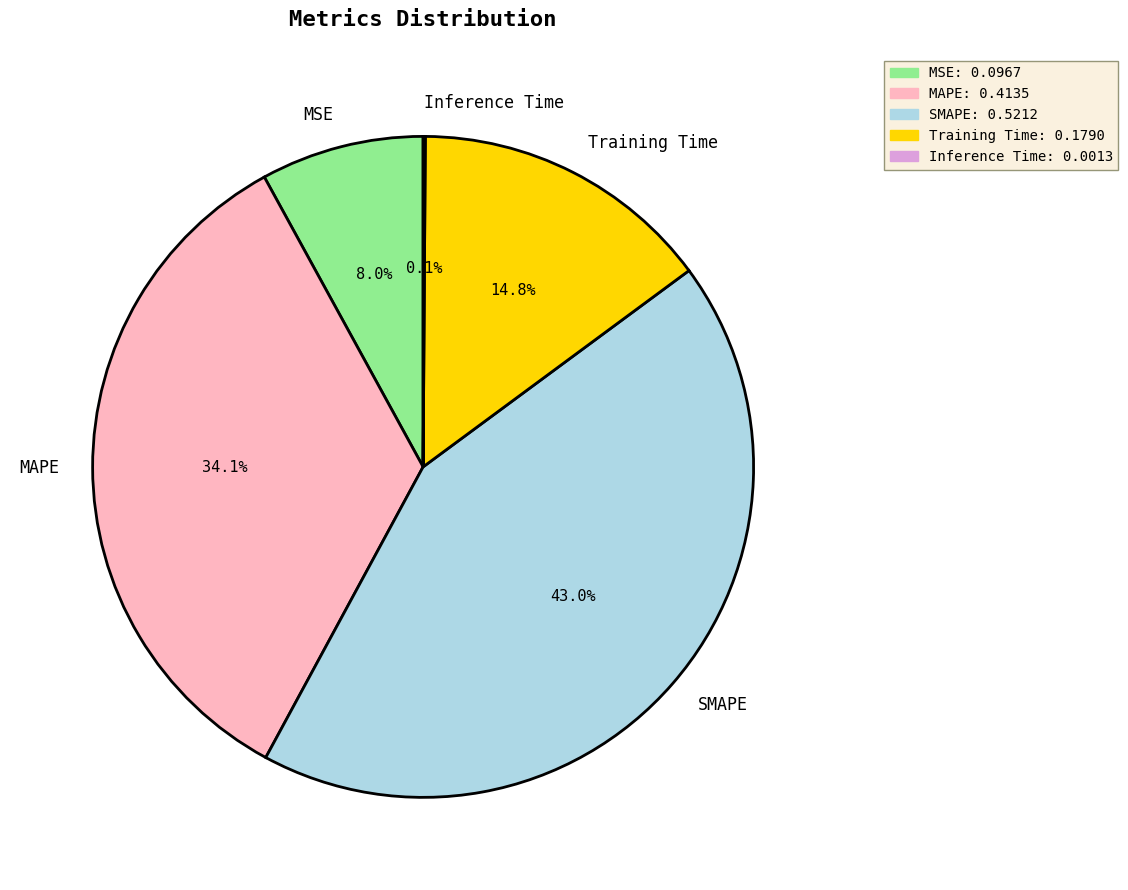

True or false: MSE accounts for 3% of the total.

False